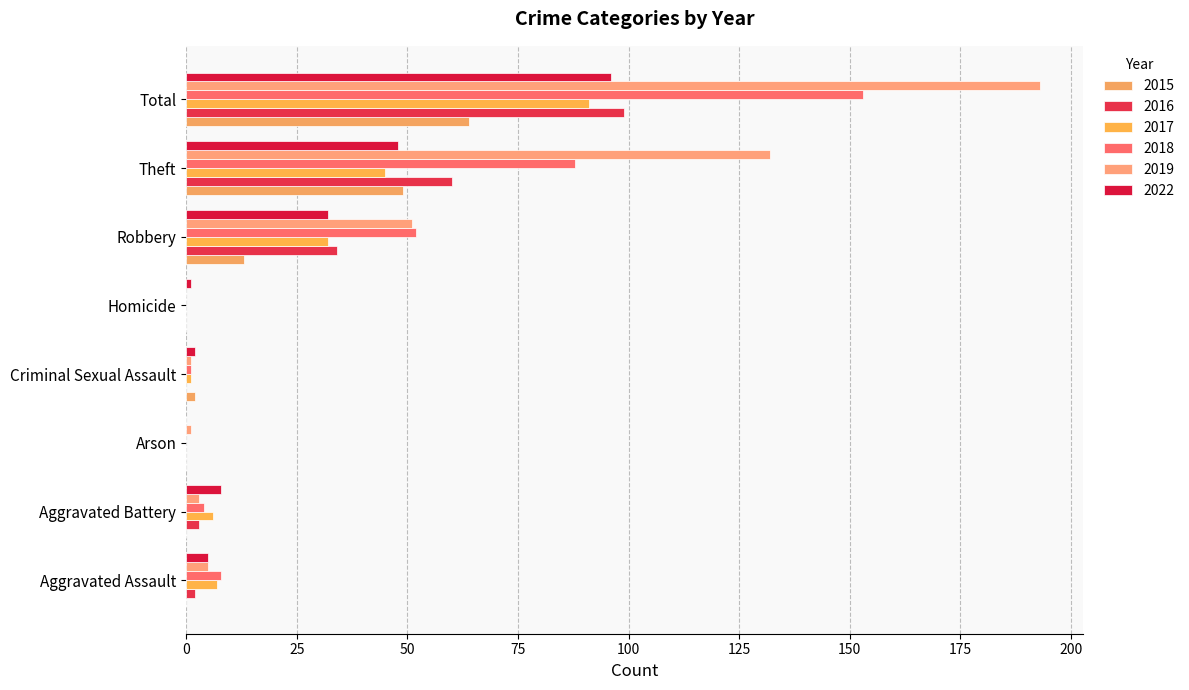

Rank the series at Homicide from lowest to highest value.

2015, 2016, 2017, 2018, 2019, 2022